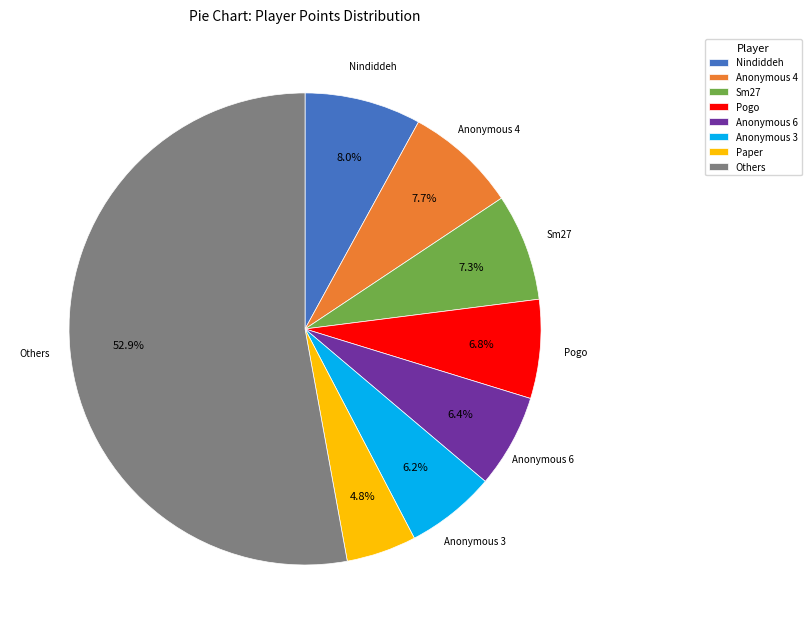

Is there a majority slice in this chart?

Yes